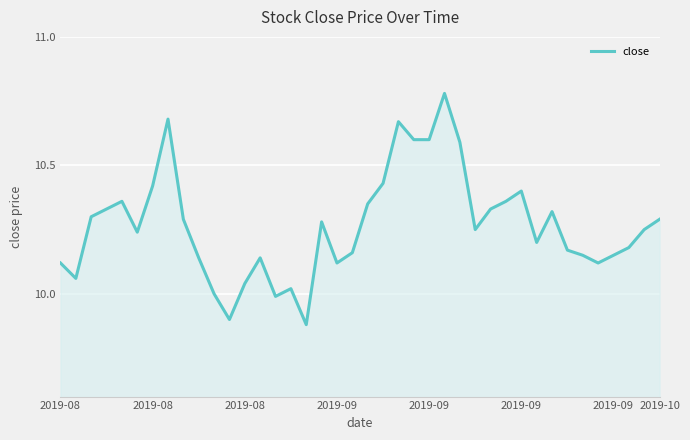

What is the difference between the maximum and minimum values?

0.9